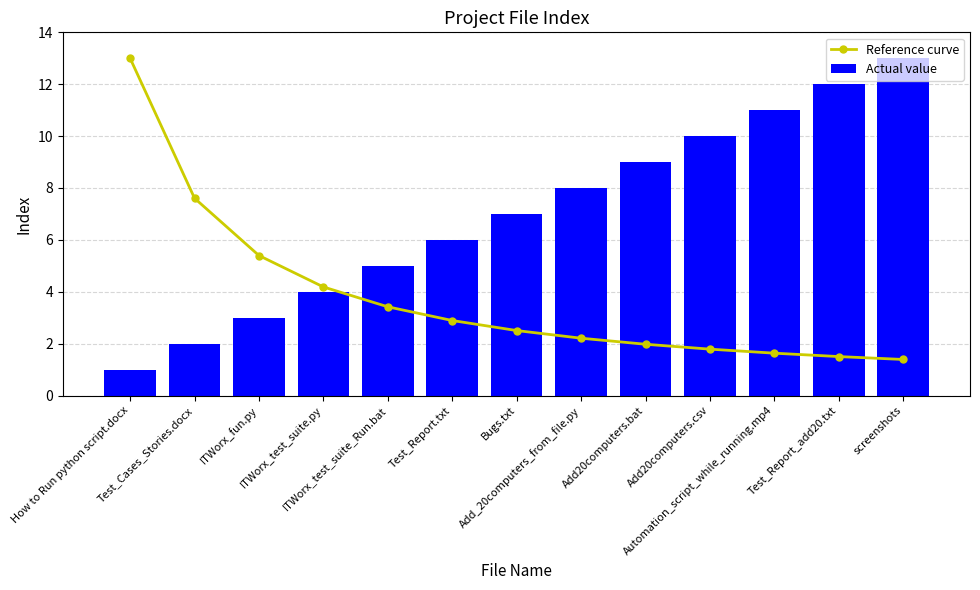

Is the value of Reference curve at Test_Cases_Stories.docx greater than the value of Actual value at ITWorx_test_suite.py?

Yes